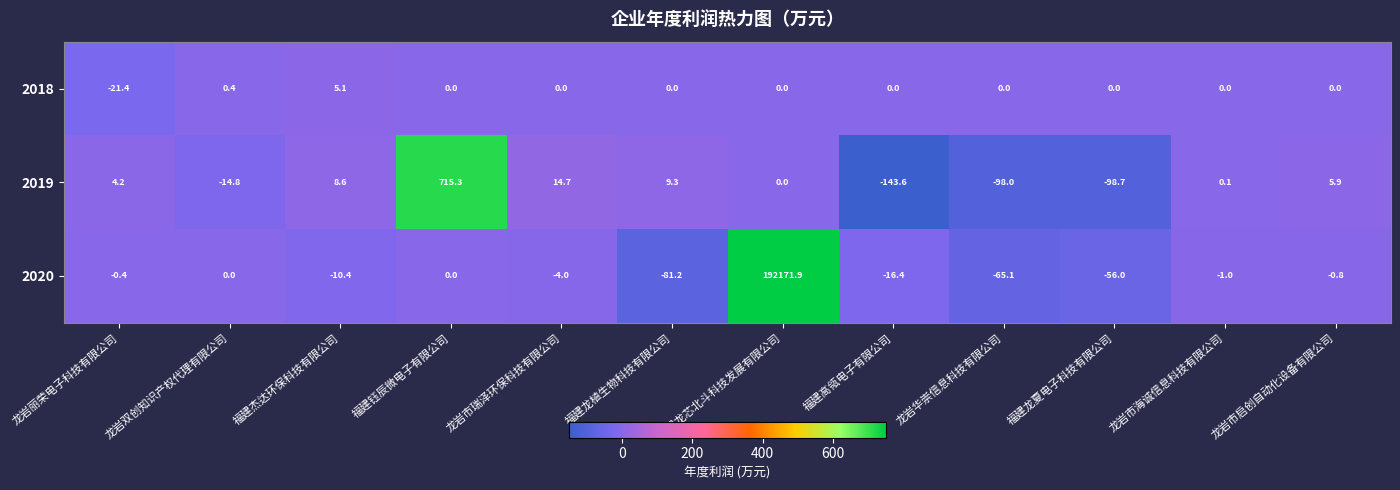

Between 福建钰辰微电子有限公司 and 龙岩市瑞泽环保科技有限公司, which series saw the biggest shift?

2019